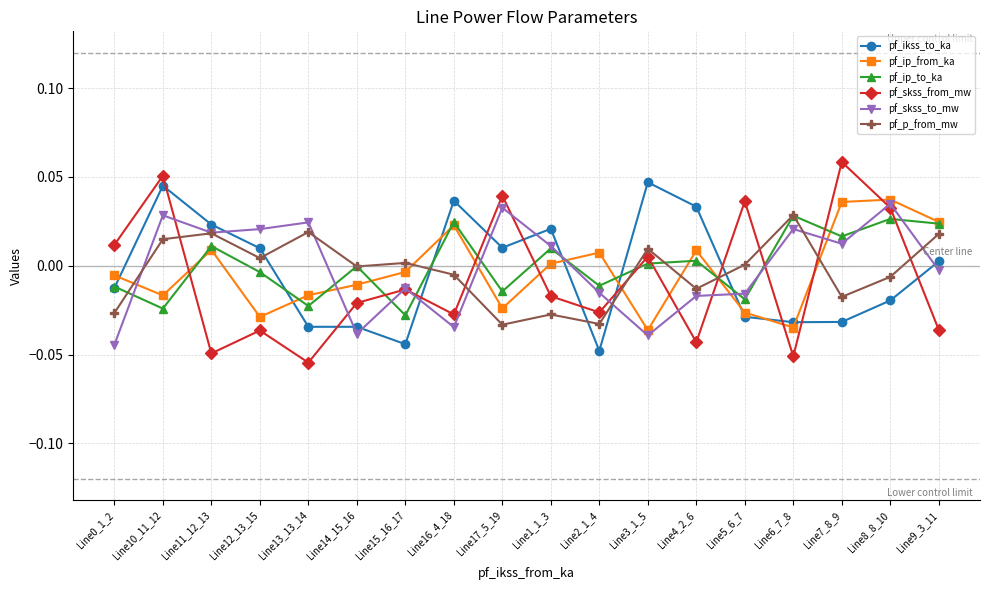

What position from the right is Line2_1_4?

8